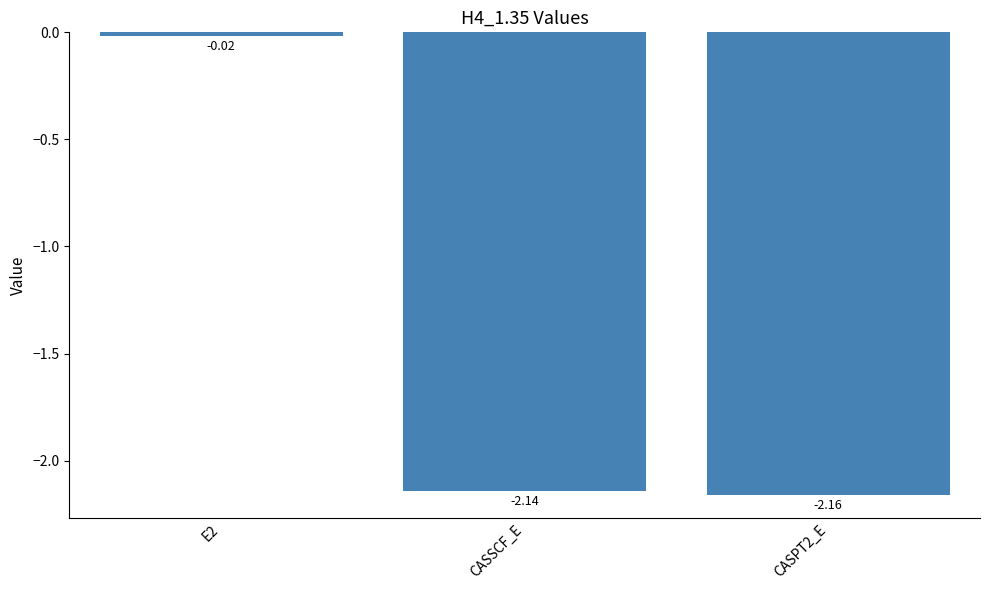

What is the difference between the values at E2 and CASPT2_E?

2.1